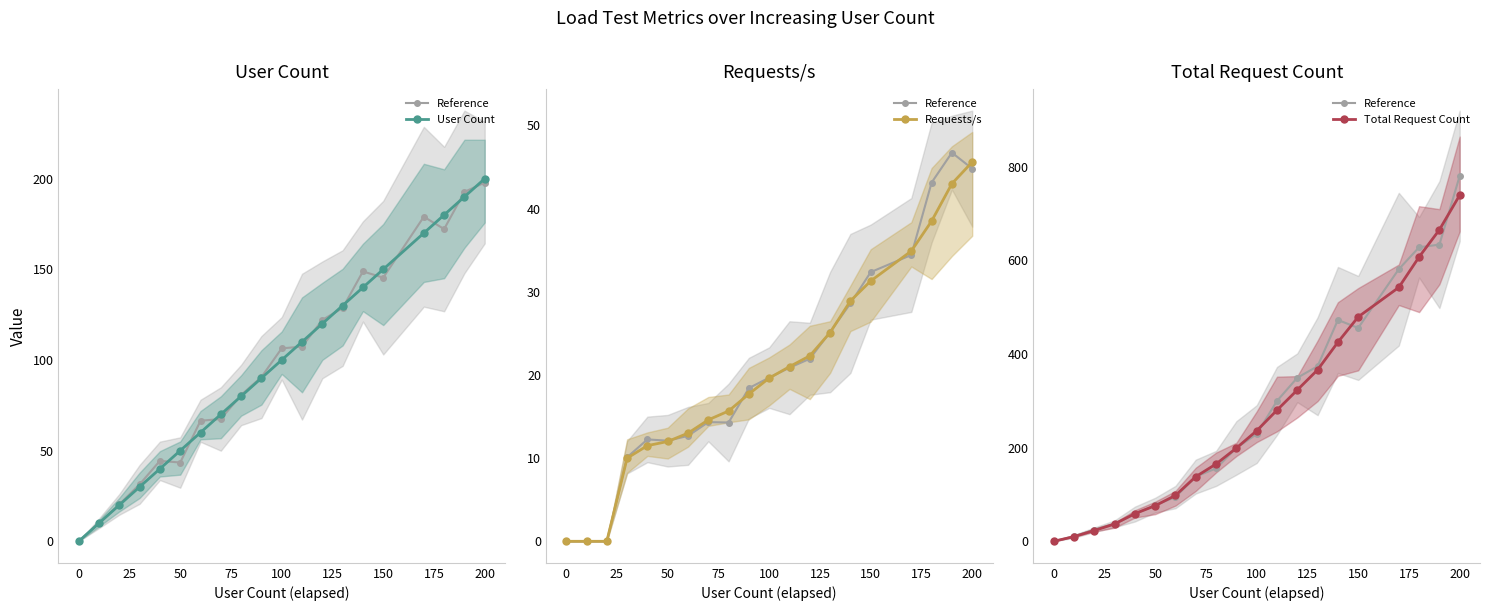

True or false: User Count and Requests/s cross at least once.

False